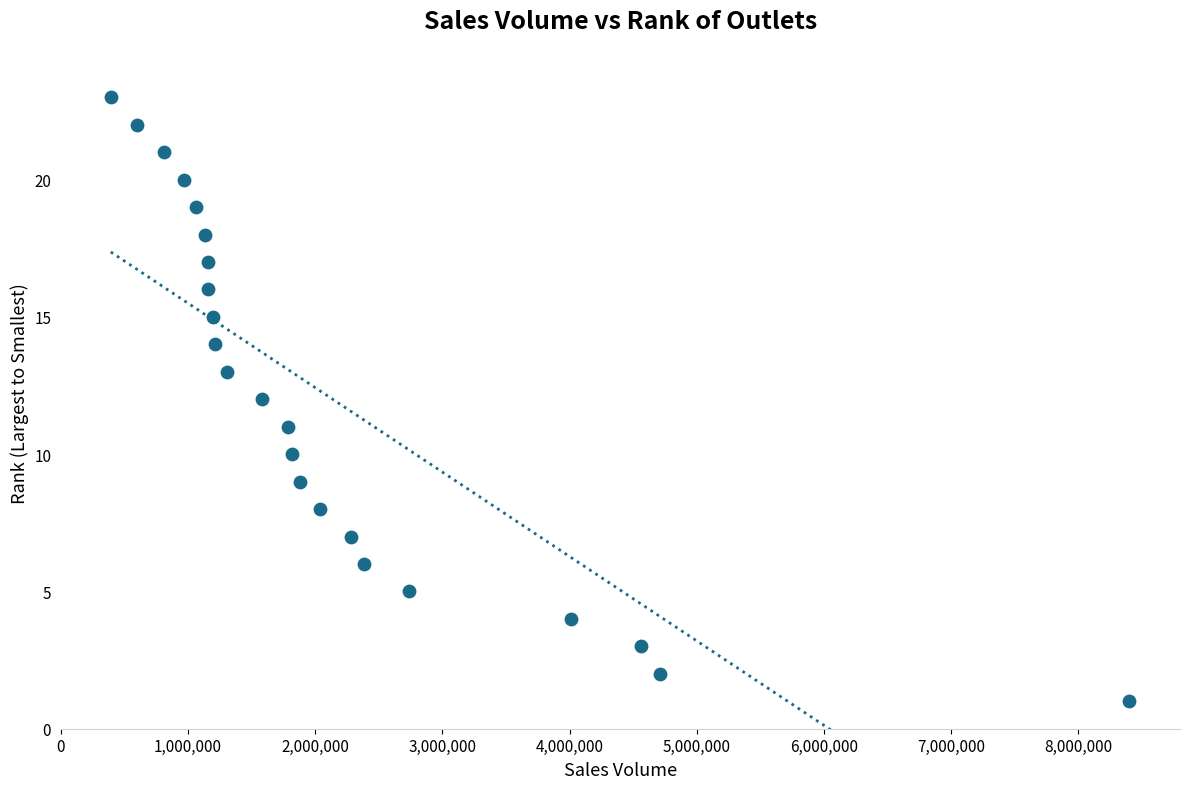

What is the range of X values (max minus min)?

8008000